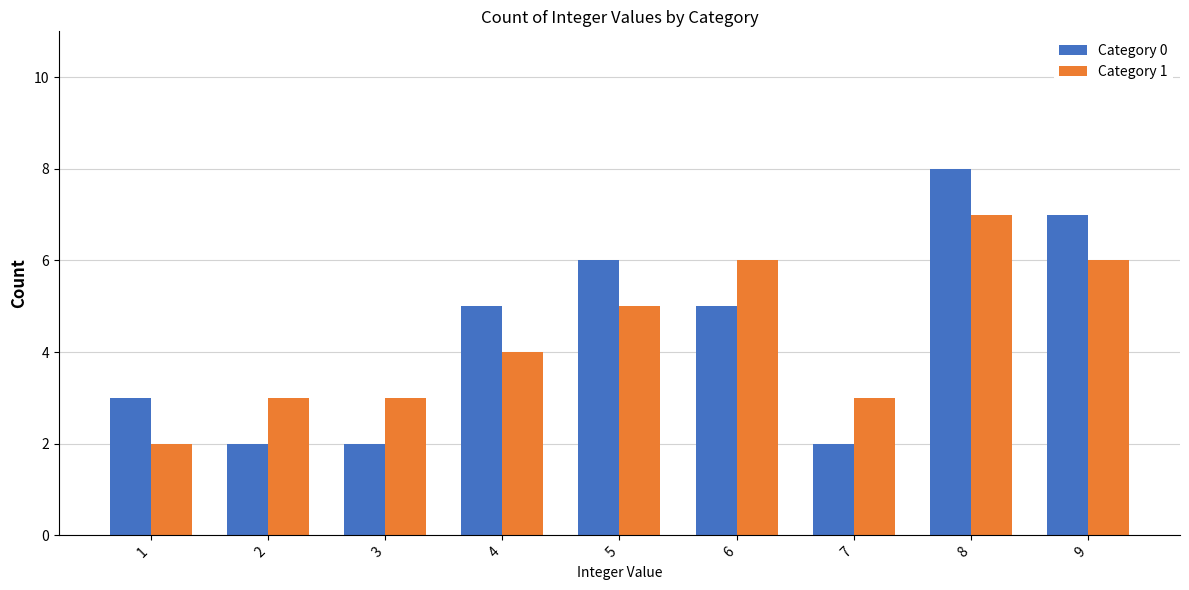

Rank the series at 5 from lowest to highest value.

Category 1, Category 0